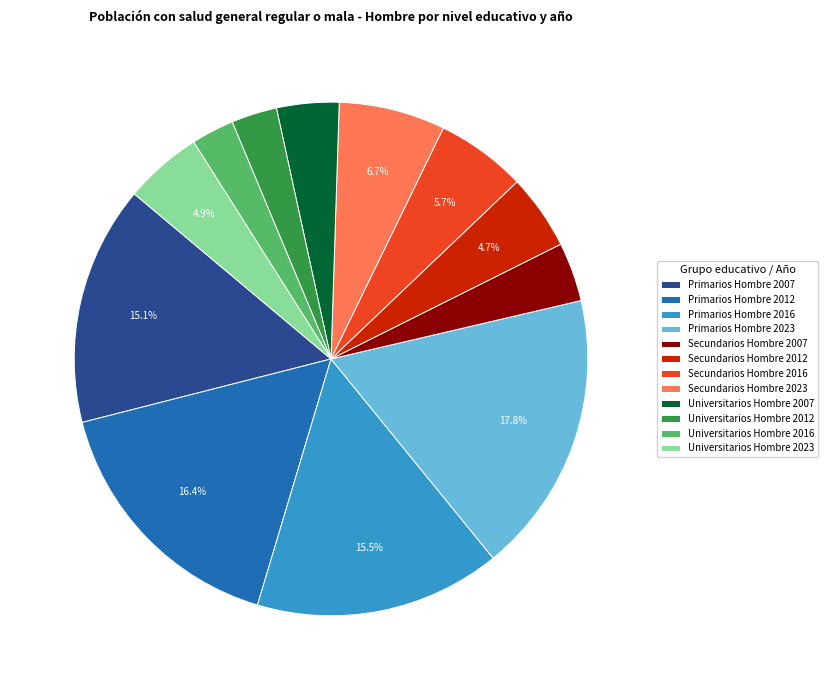

Between Secundarios Hombre 2023 and Secundarios Hombre 2012, which is larger?

Secundarios Hombre 2023